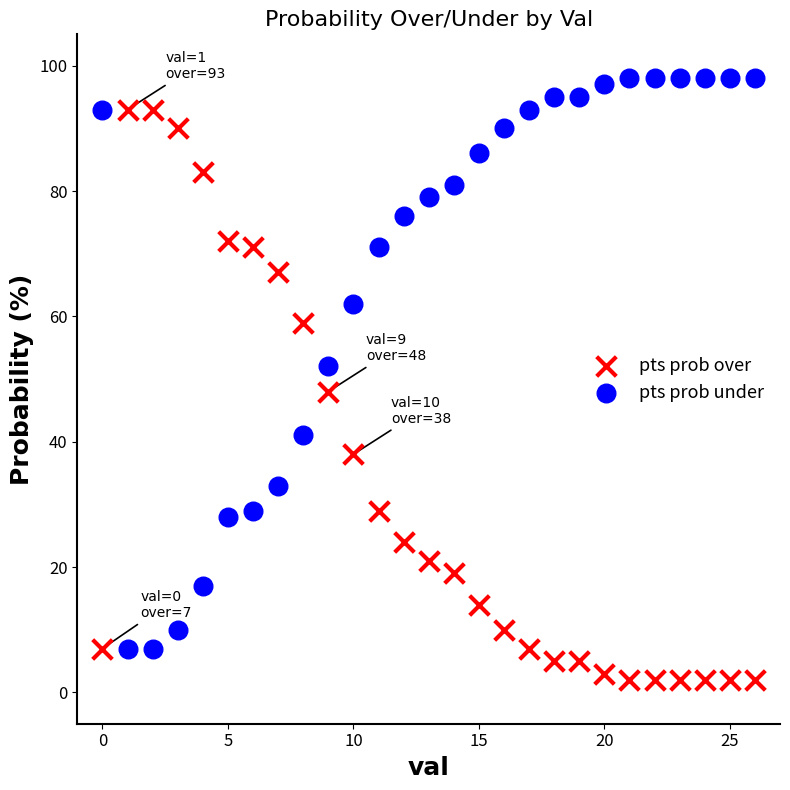

What are all the series names shown in the legend?

pts prob over, pts prob under